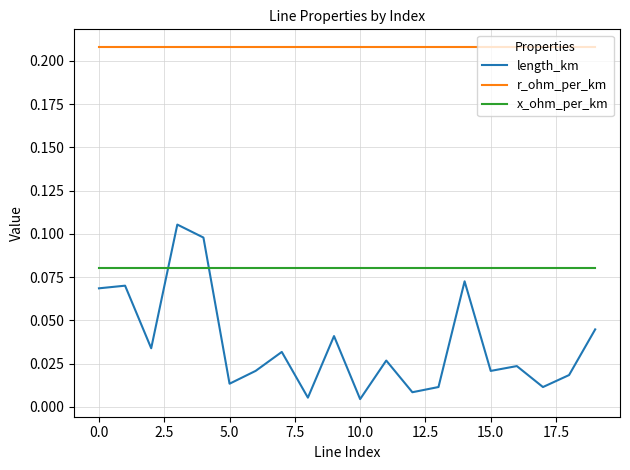

After their last crossing, which series has the higher values: x_ohm_per_km or length_km?

x_ohm_per_km